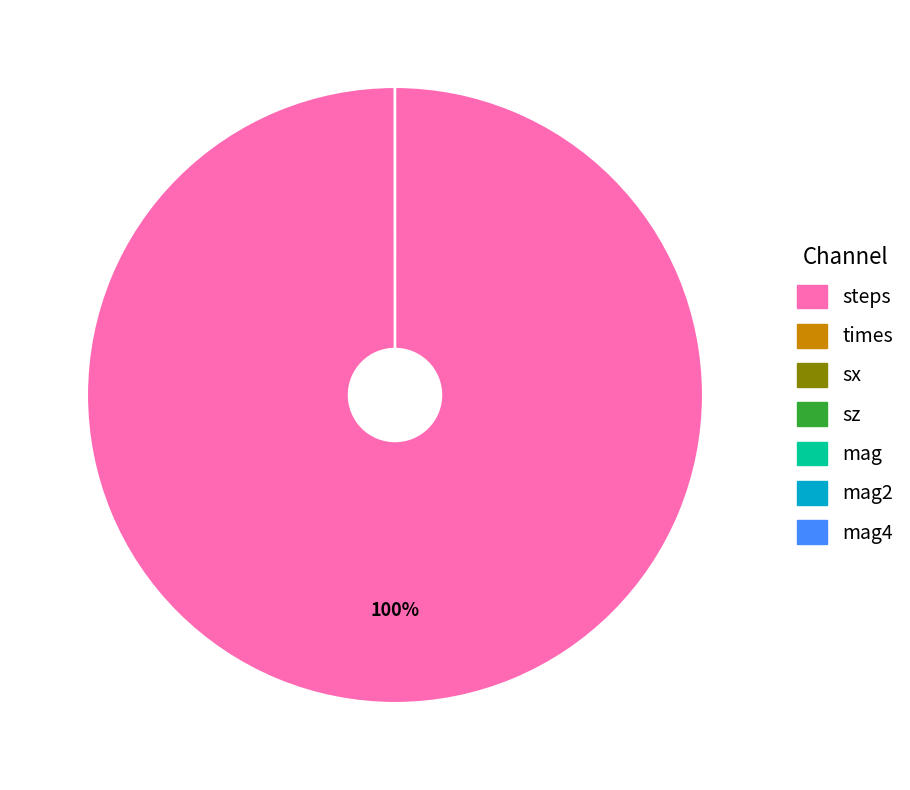

True or false: steps accounts for 100% of the total.

True